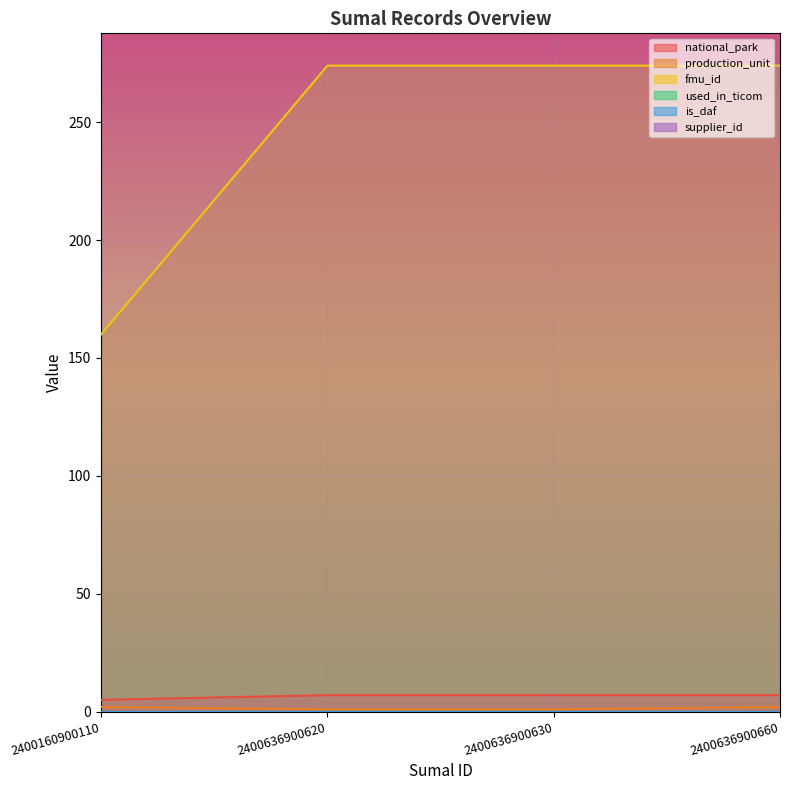

True or false: national_park and production_unit intersect in this chart.

False